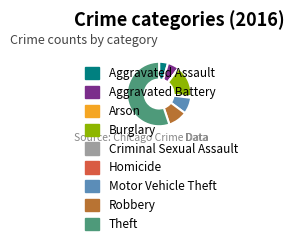

What is the largest slice in the pie chart?

Theft